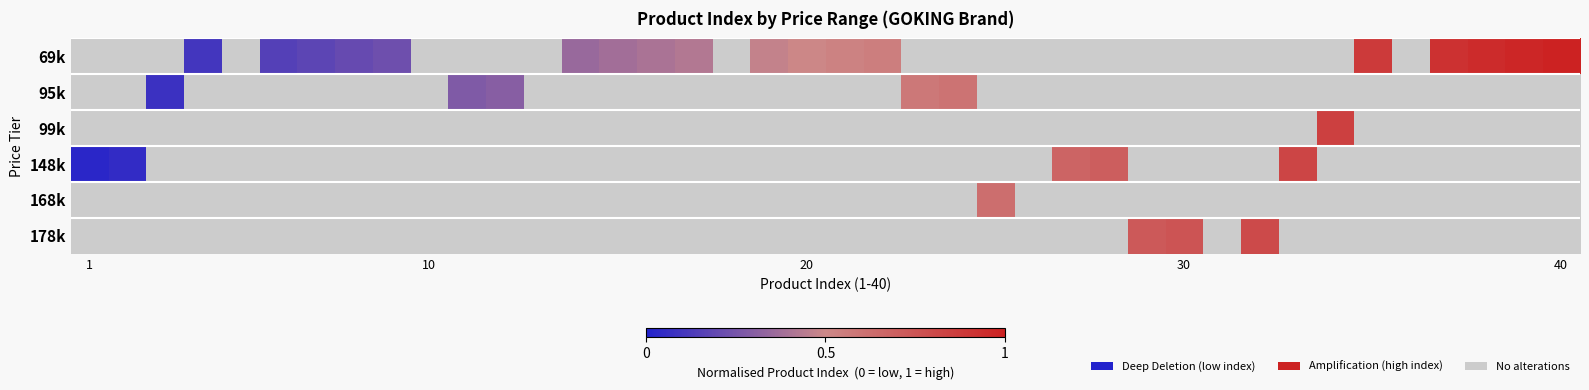

Between 12 and 11, which is larger?

11